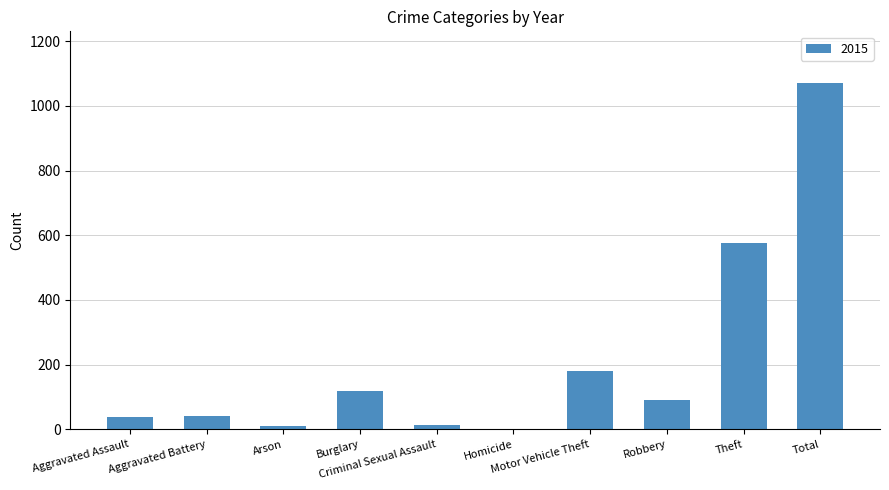

At which category does the chart reach its peak across all series?

Total